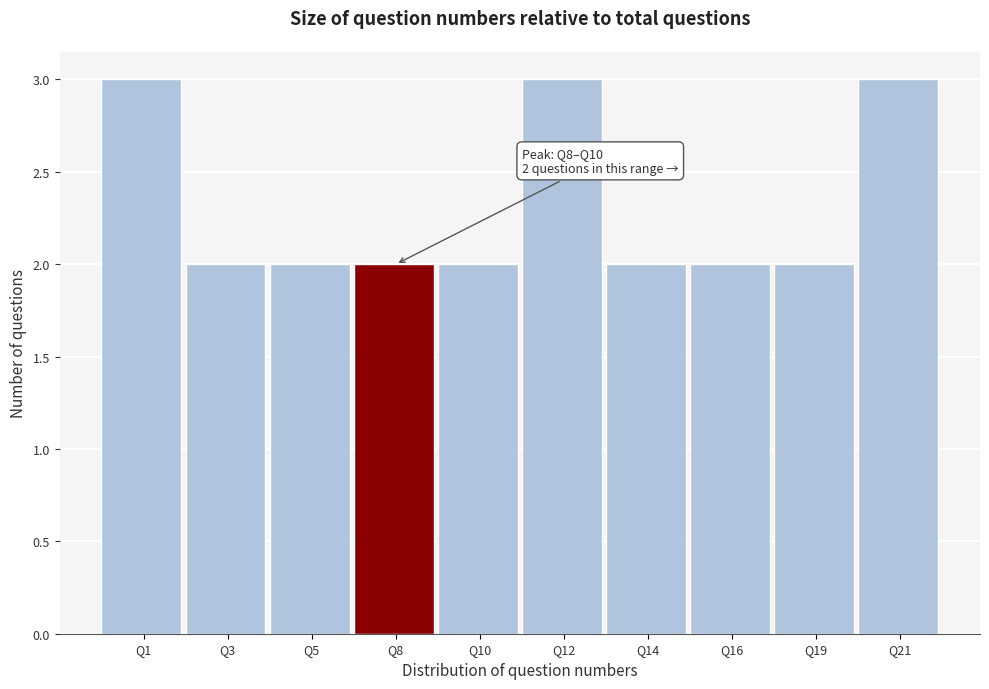

Reading left to right, what are all the values shown in this chart?

3	2	2	2	2	3	2	2	2	3